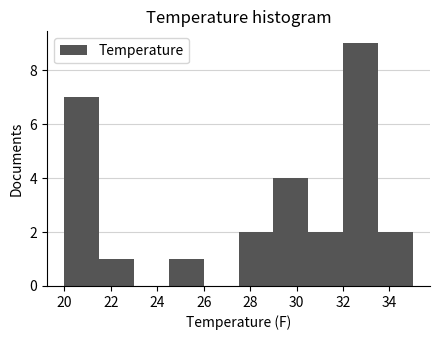

What is the height of the bar covering 27.5 to 29.0 on the x-axis? Neither the bar edges nor the heights are printed on the chart, so give them approximately, as read against the axes.

2